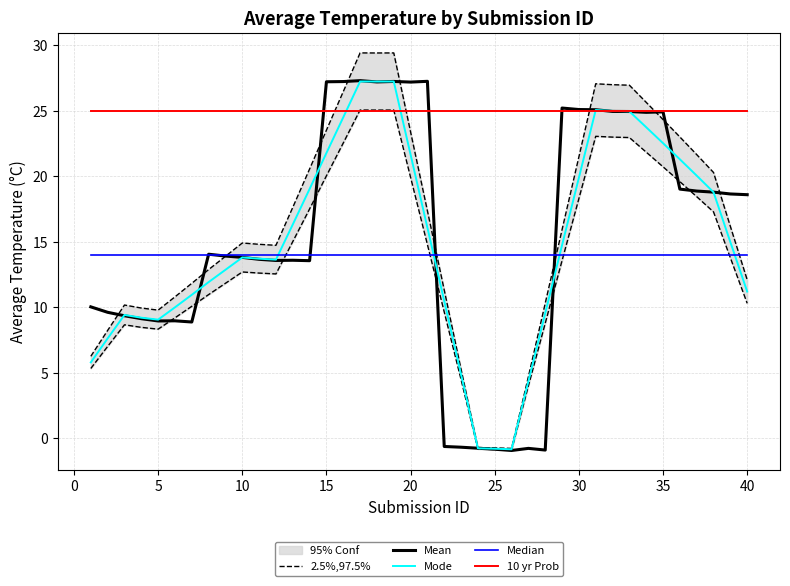

What is the maximum value for Mean?

27.3